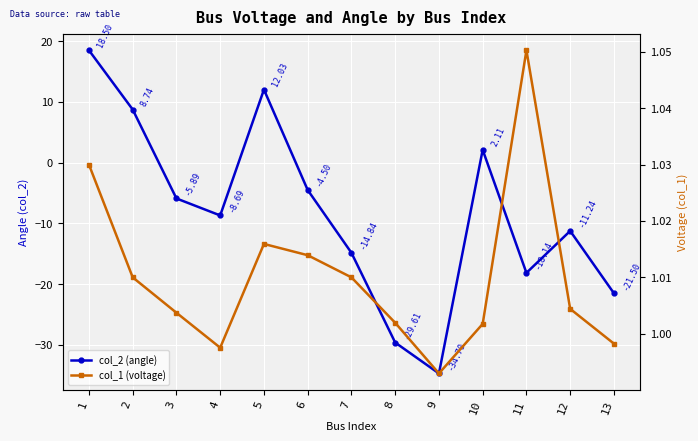

Reading right to left, extract all data points from this chart.

col_2 (angle): 13=-21.5	12=-11.2	11=-18.1	10=2.1	9=-34.7	8=-29.6	7=-14.8	6=-4.5	5=12.0	4=-8.7	3=-5.9	2=8.7	1=18.5
col_1 (voltage): 13=1.0	12=1.0	11=1.1	10=1.0	9=1.0	8=1.0	7=1.0	6=1.0	5=1.0	4=1.0	3=1.0	2=1.0	1=1.0